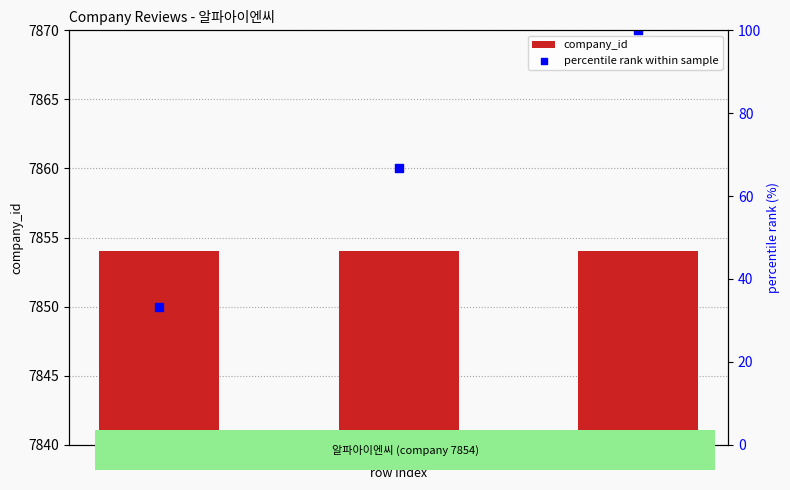

At which category is the sum across all series the highest?

2